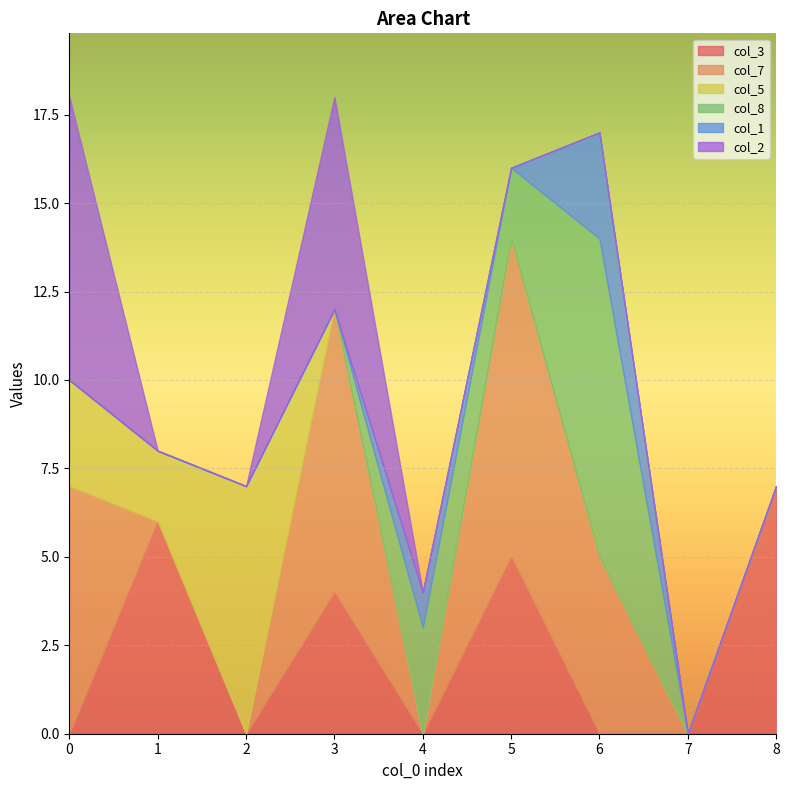

Reading left to right, list all the values displayed in this chart.

col_3: 0	6	0	4	0	5	0	0	7
col_7: 7	0	0	8	0	9	5	0	0
col_5: 3	2	7	0	0	0	0	0	0
col_8: 0	0	0	0	3	2	9	0	0
col_1: 0	0	0	0	1	0	3	0	0
col_2: 8	0	0	6	0	0	0	0	0